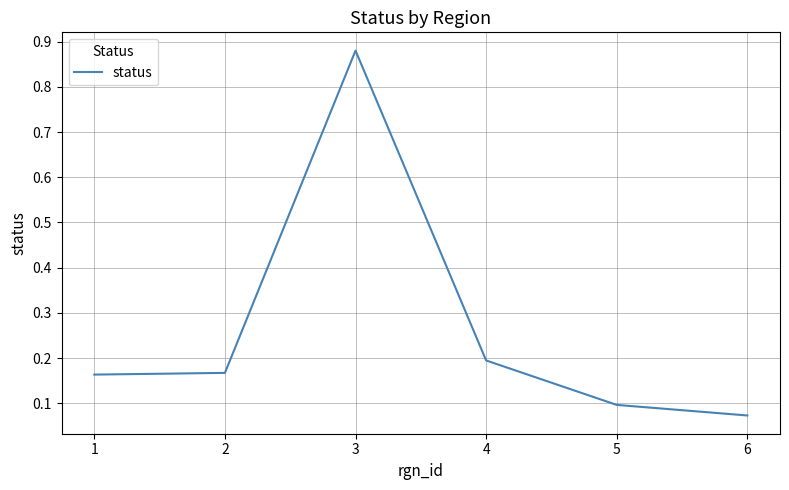

Between 5 and 6, which is larger?

5